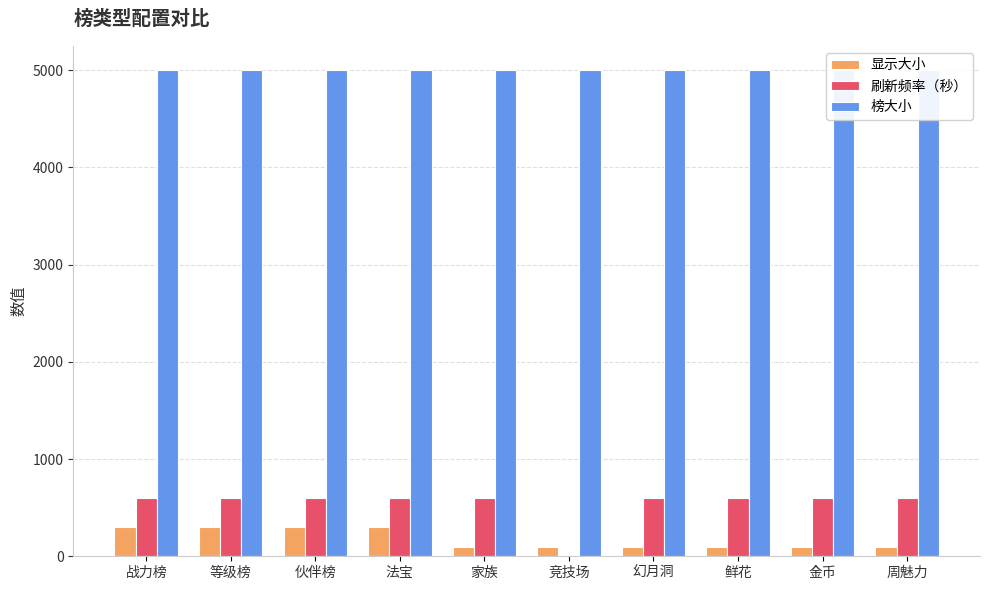

What is the minimum value for 刷新频率（秒）?

1